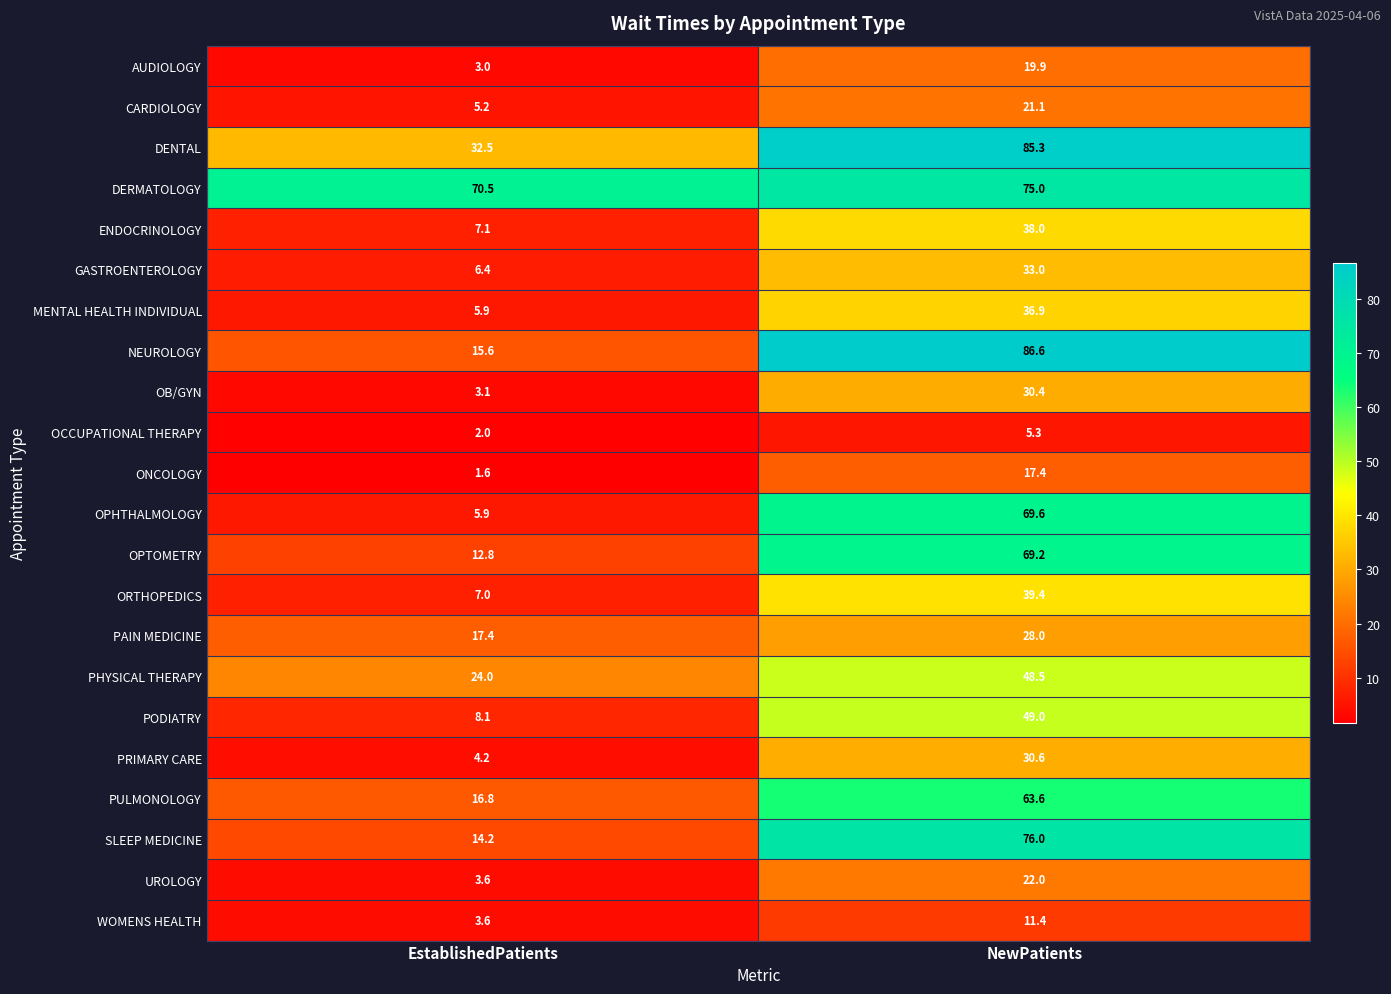

Read the ENDOCRINOLOGY value at EstablishedPatients.

7.1